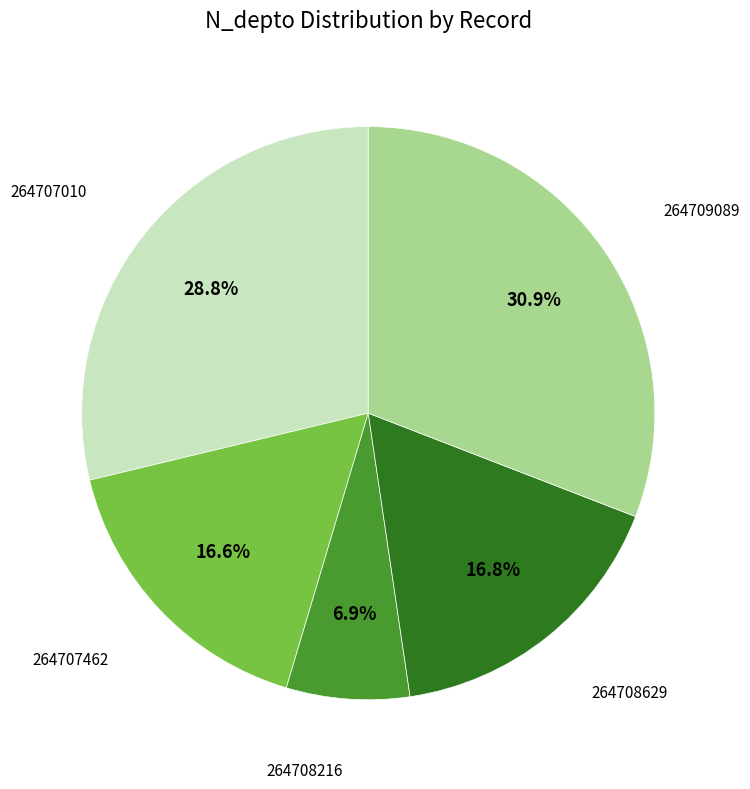

Is there any slice that represents more than half of the pie?

No